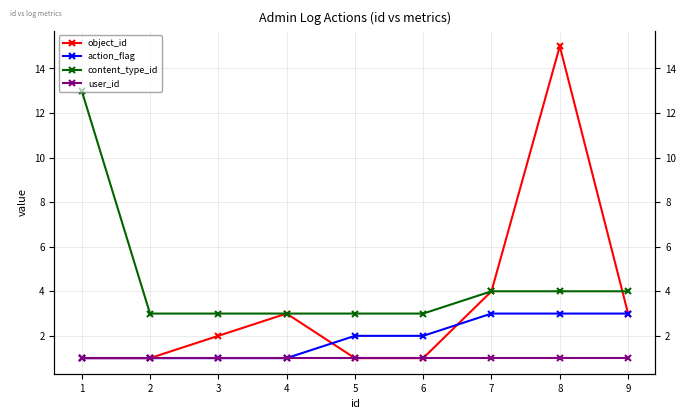

What are all the series names shown in the legend?

object_id, action_flag, content_type_id, user_id